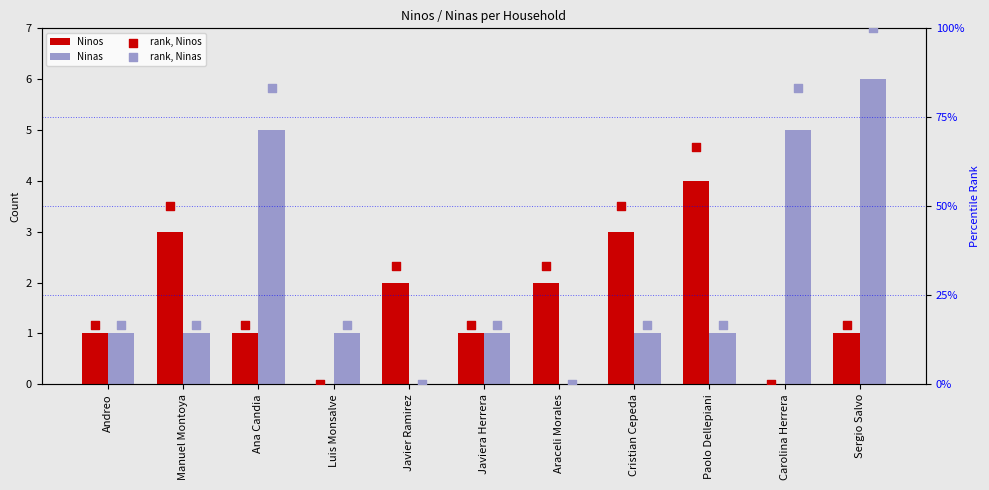

Which series reaches the maximum Y coordinate?

rank, Ninas